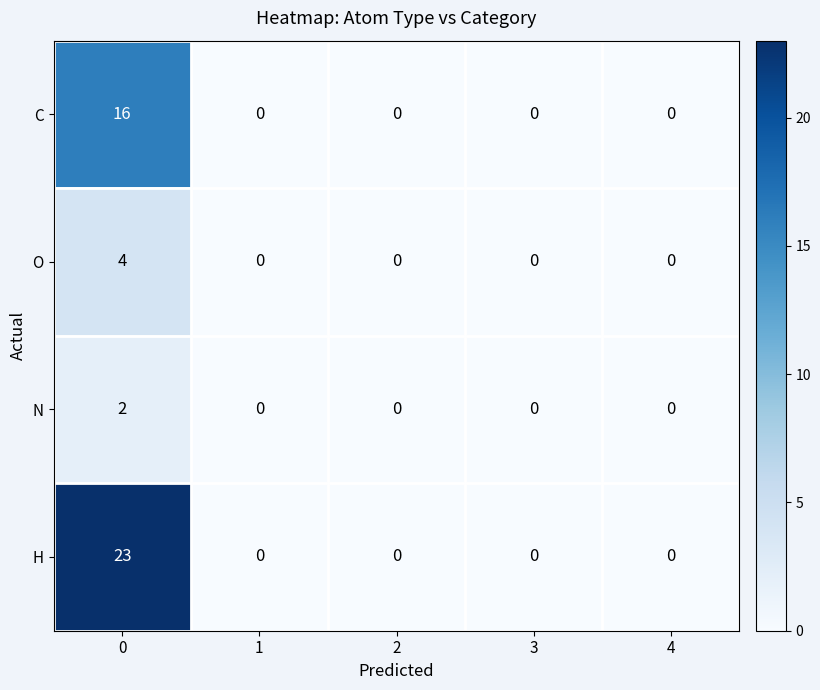

The C series shows 0 at 3. True or false?

True